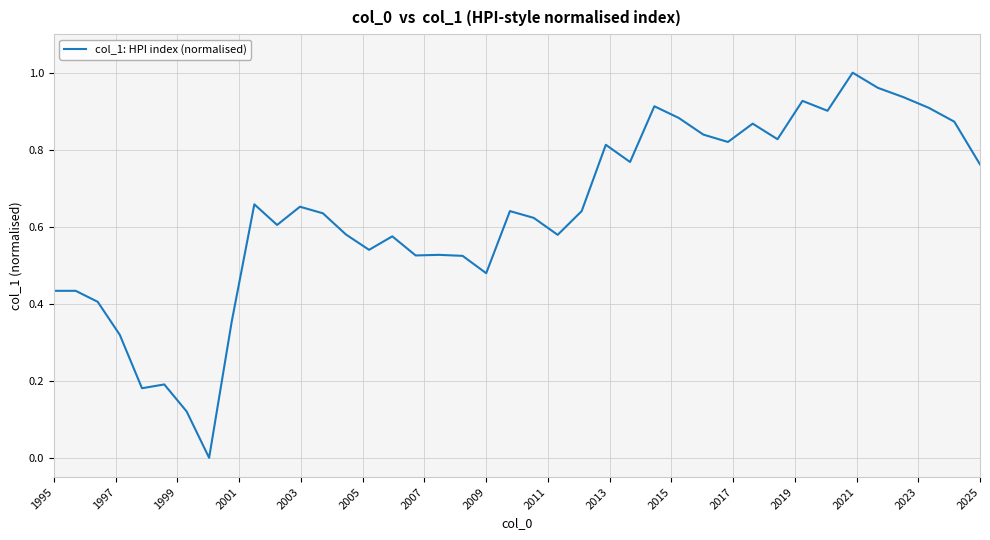

Is this an area chart (filled region under the line)?

No